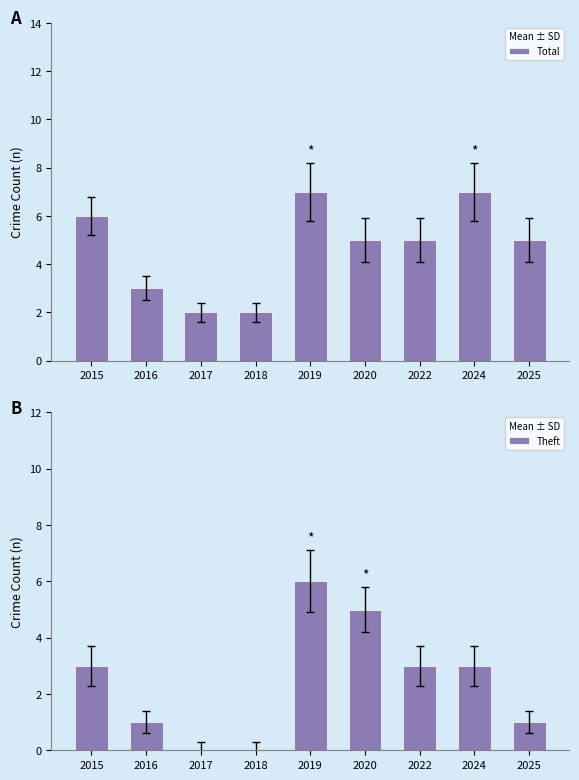

Read the Theft value at 2024.

3